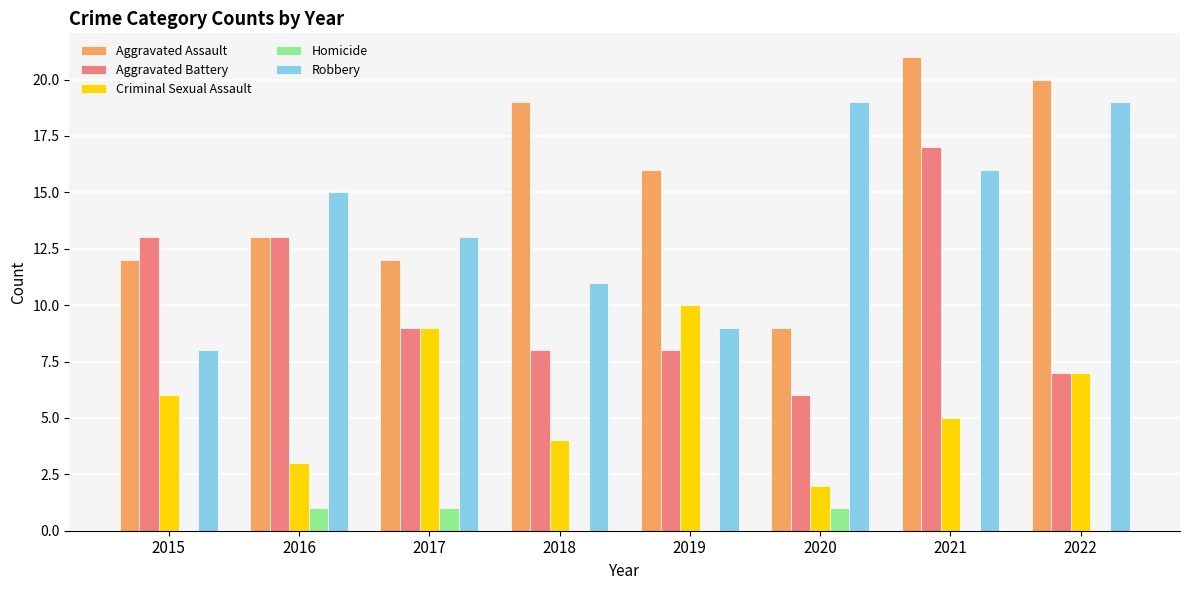

What is the sum of all Criminal Sexual Assault values?

46